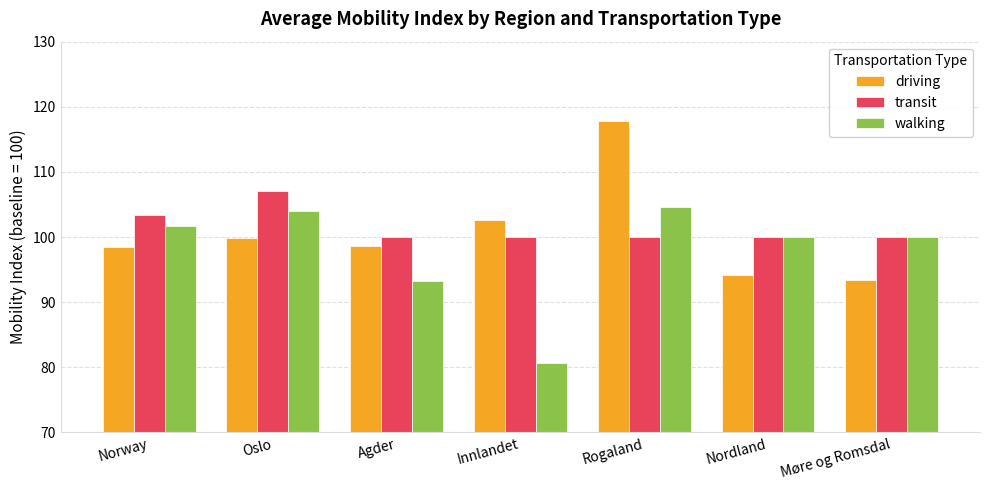

What is the label of the 2nd bar from the left?

Oslo